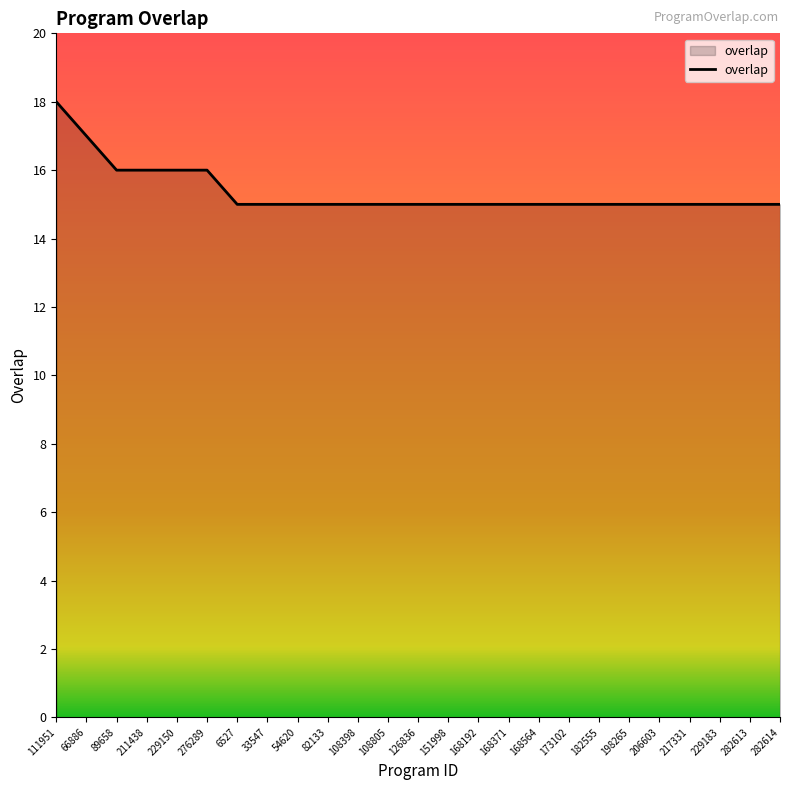

What is the difference between the maximum and minimum values?

3